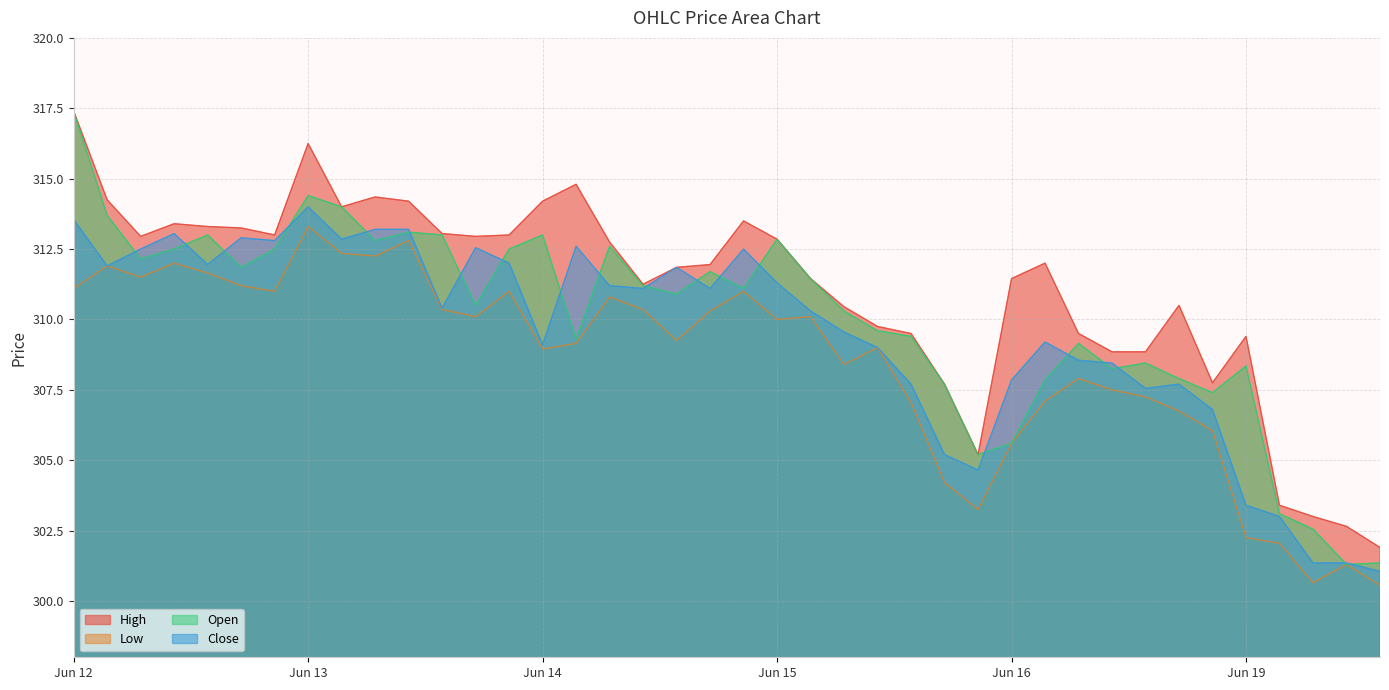

Which series has the largest total across all categories?

High